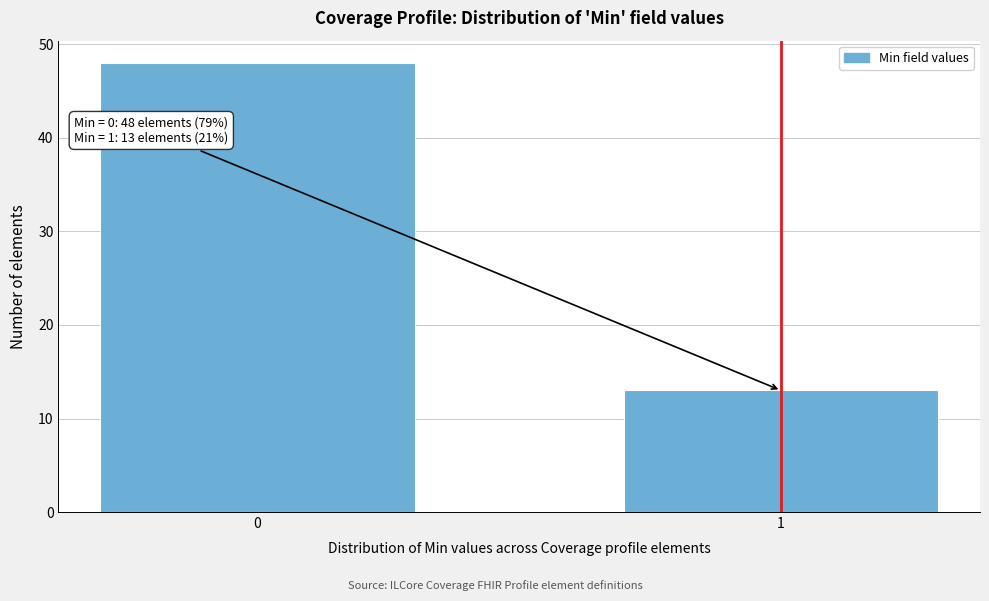

Reading left to right, list all the values displayed in this chart.

48	13